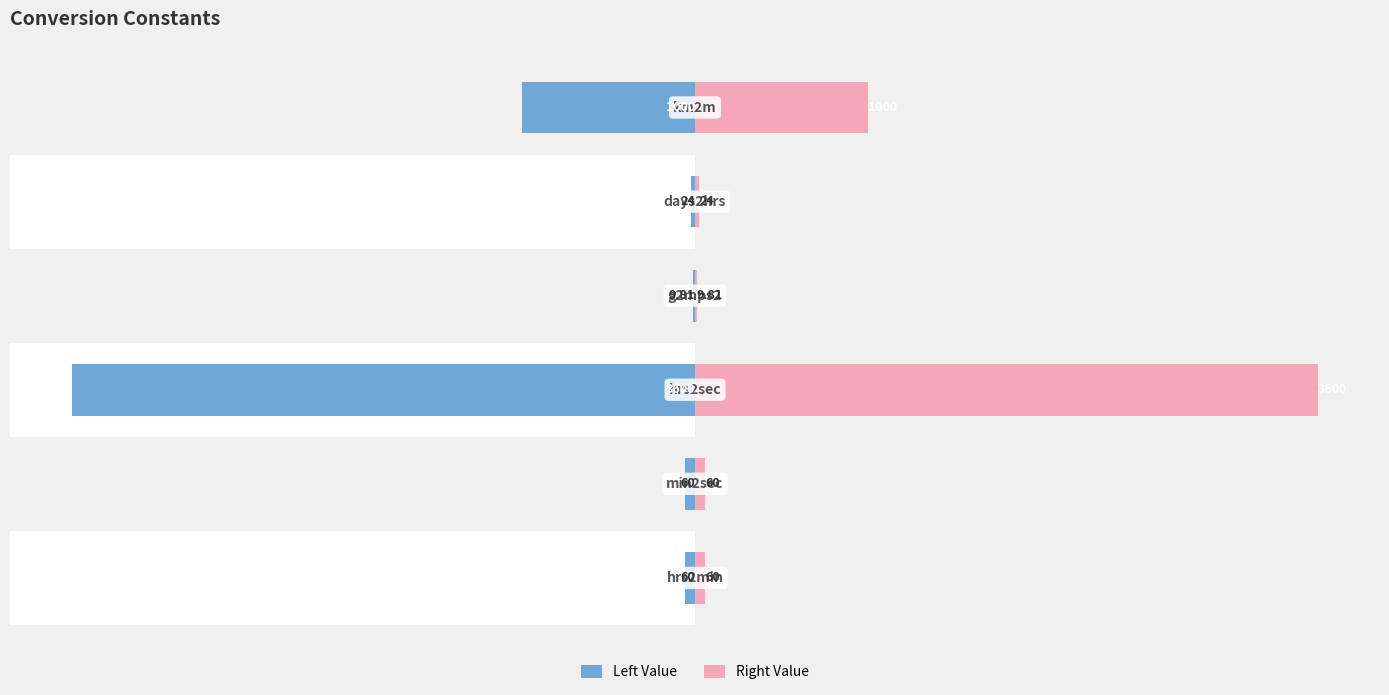

Which series has the largest total across all categories?

Right Value